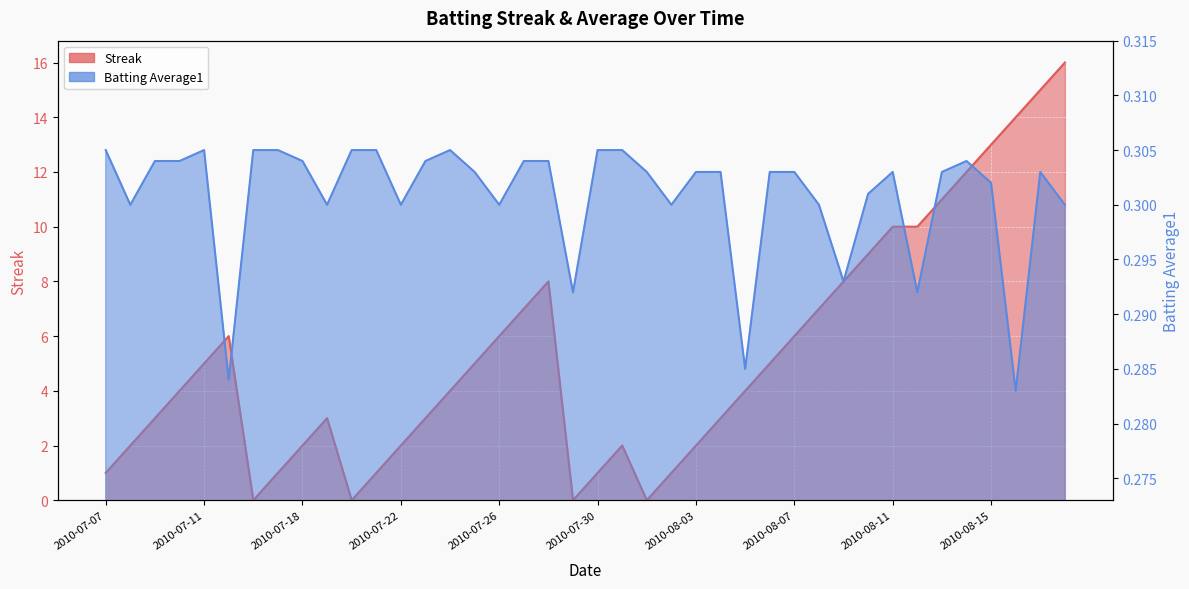

At which label does Batting Average1 reach its minimum?

2010-08-16